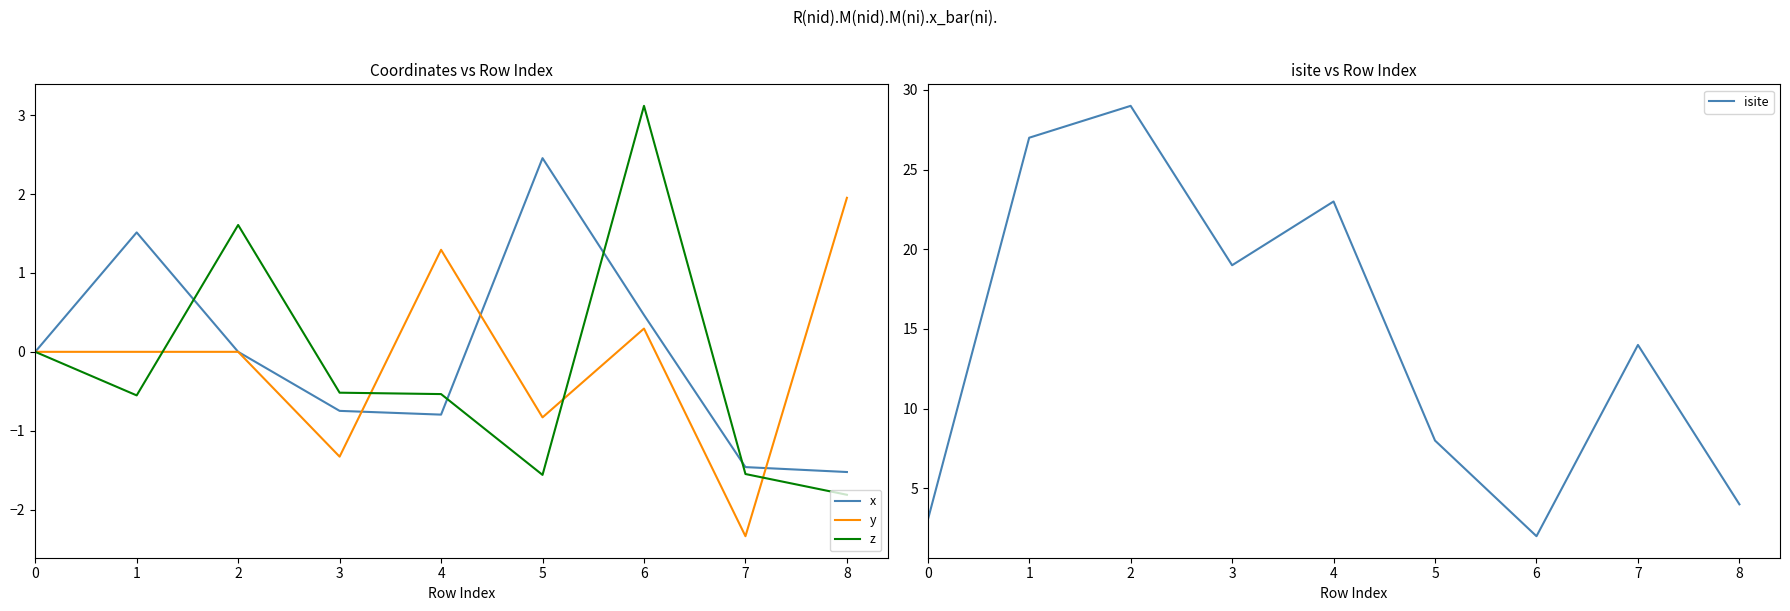

How many interior local valleys does the isite series have?

2